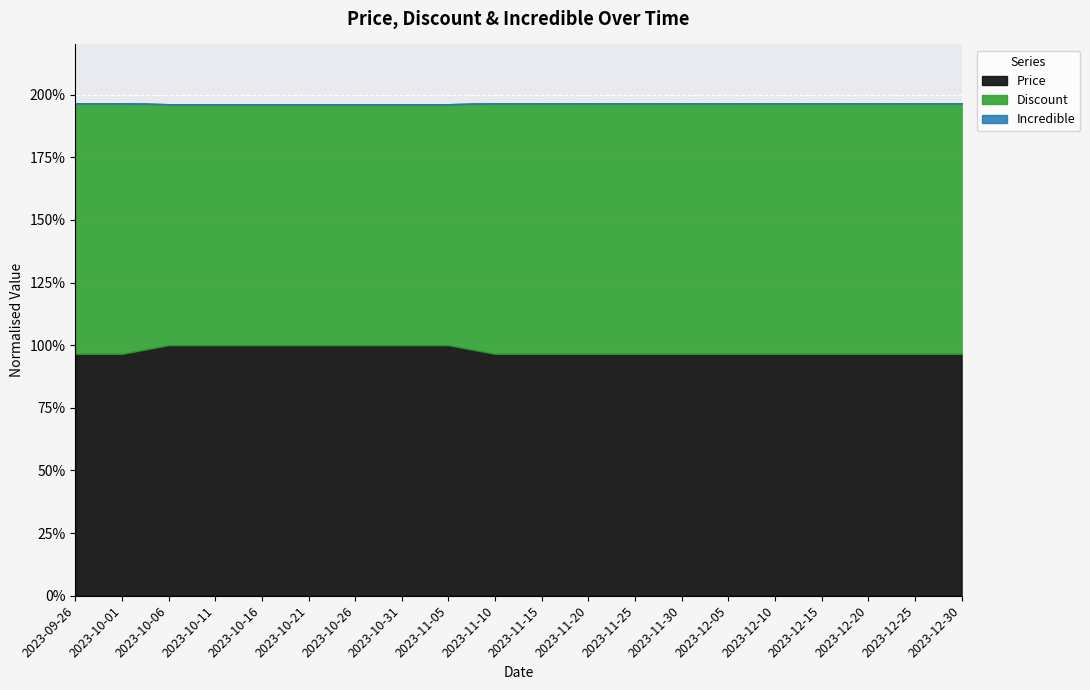

At which label is Incredible closest to 0?

2023-09-26